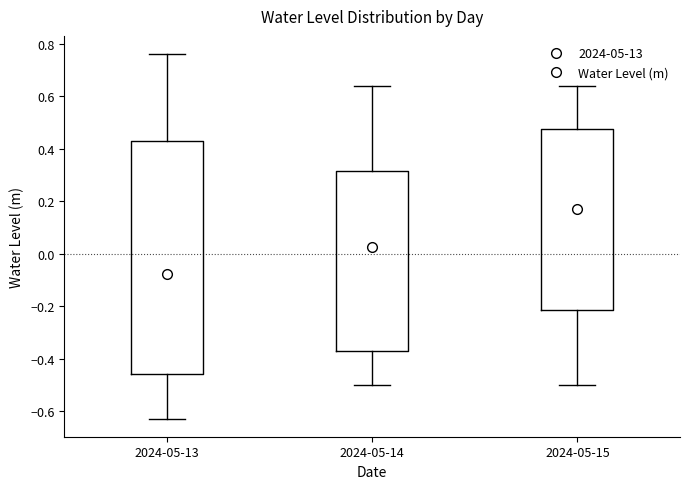

Reading left to right, transcribe this box plot: for each box, give where its median line is, the range the box spans, and where its two whiskers end, as read against the y-axis. The values are not printed on the chart, so give them approximately, as read against the axis.

2024-05-13: median -0.08, box -0.46 to 0.42, whiskers -0.62 to 0.76
2024-05-14: median 0.02, box -0.36 to 0.32, whiskers -0.50 to 0.64
2024-05-15: median 0.16, box -0.22 to 0.48, whiskers -0.50 to 0.64